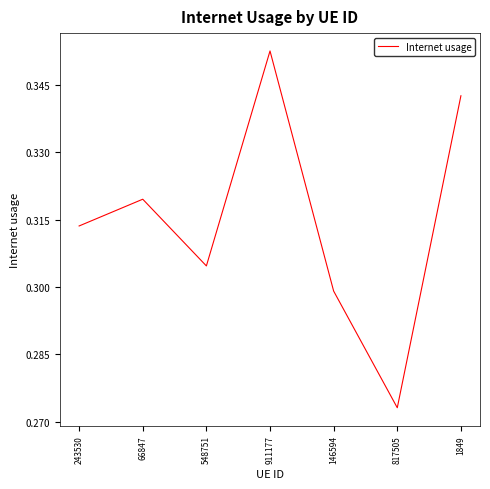

How many interior local valleys (lower than both neighbors) does the data have?

2